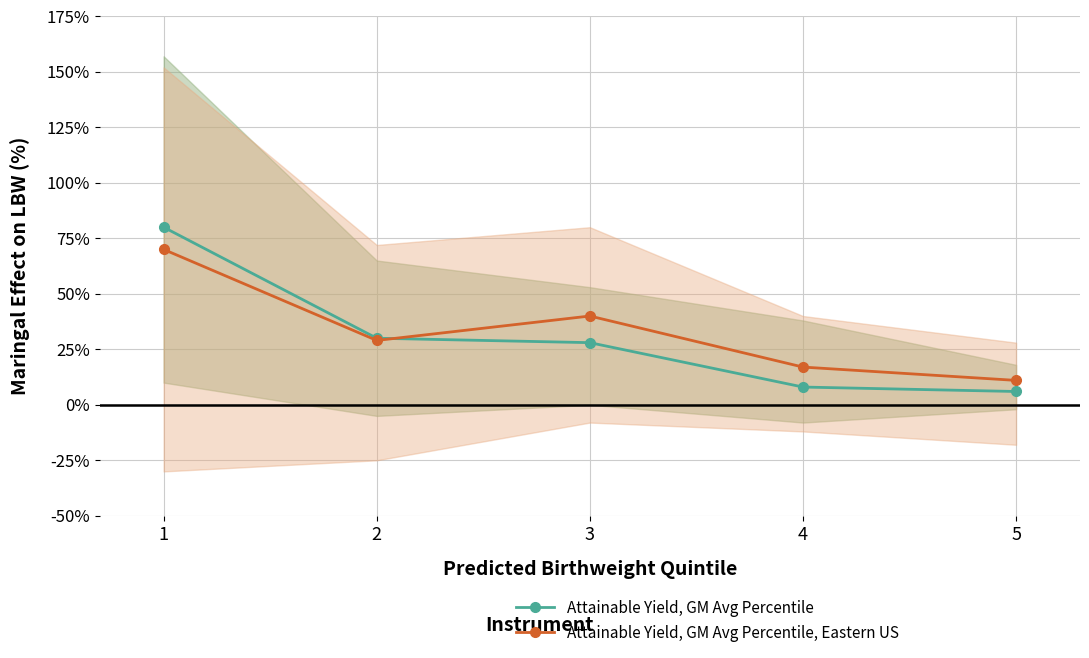

At which label does Attainable Yield, GM Avg Percentile, Eastern US reach its peak?

1